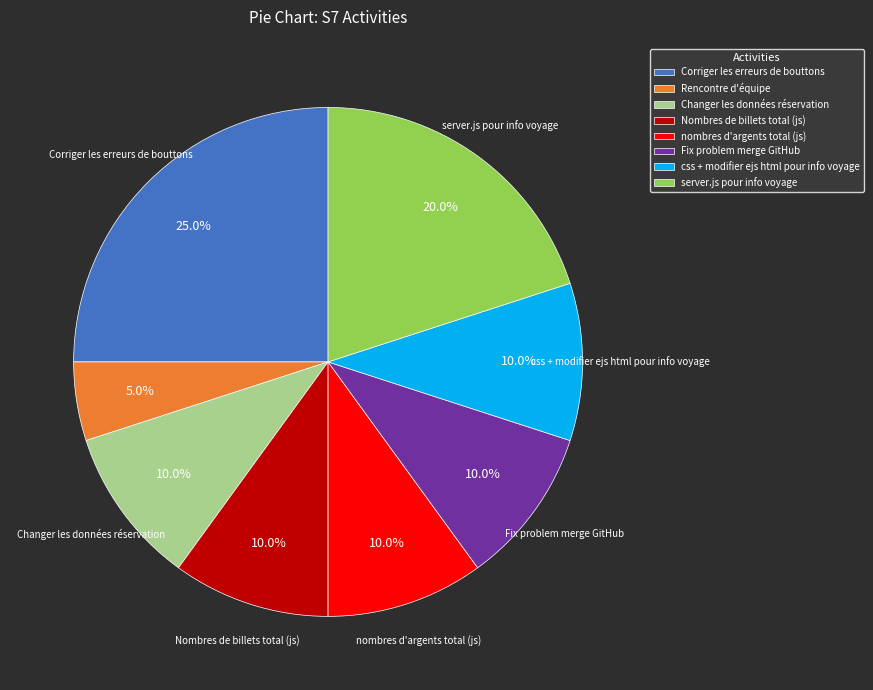

To the nearest percent, what percentage of the pie is nombres d'argents total (js)?

10%